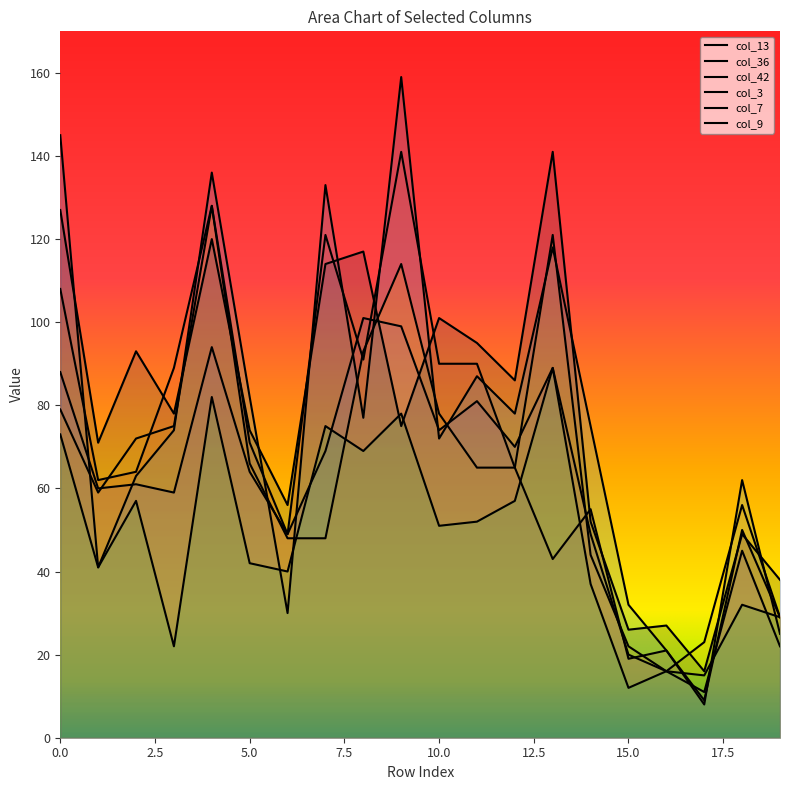

Rank the series at 5 from highest to lowest value.

col_42, col_9, col_13, col_7, col_36, col_3